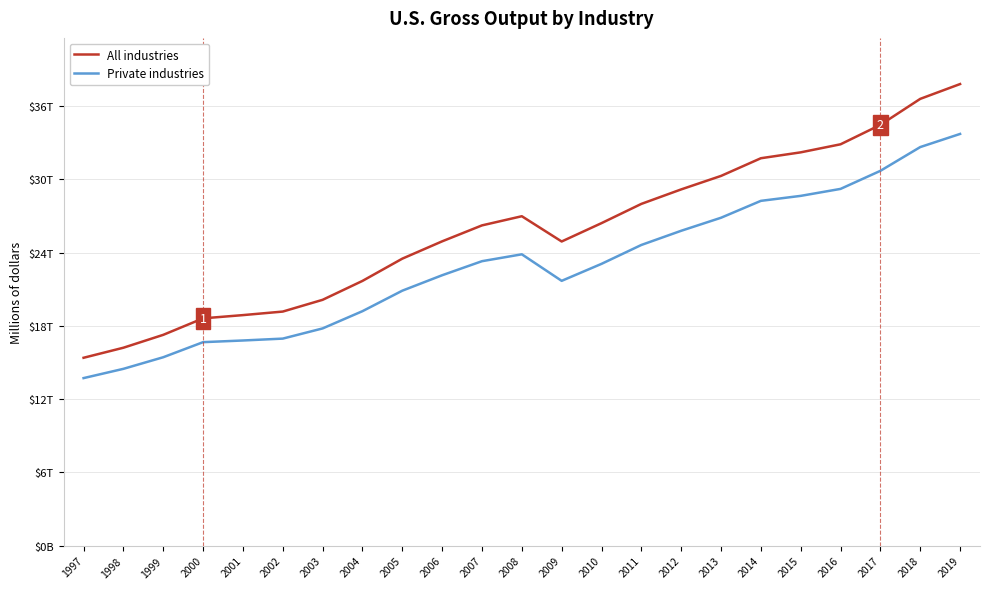

Which series has the widest spread of values?

All industries